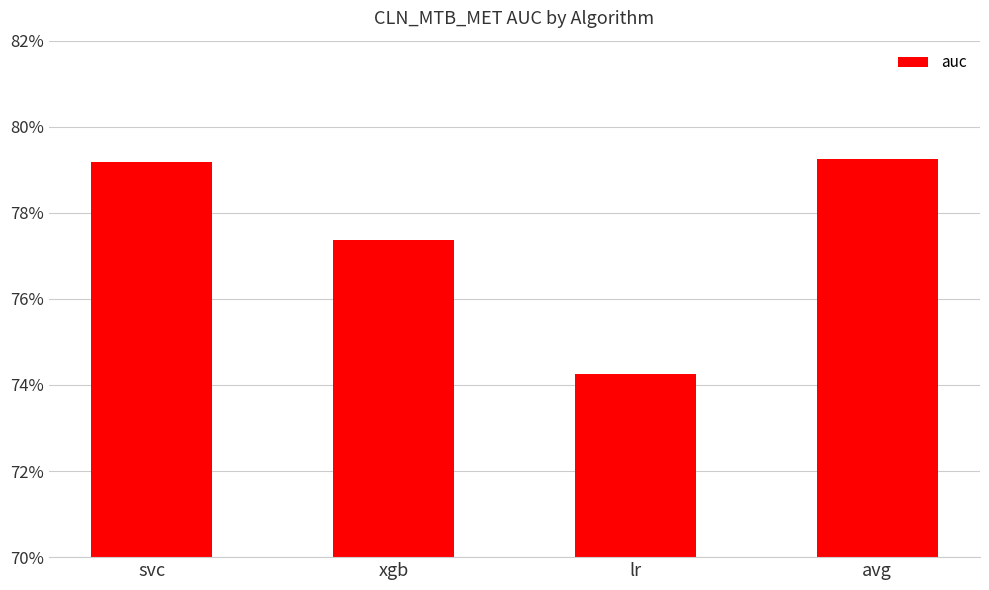

Does the chart contain any negative values?

No